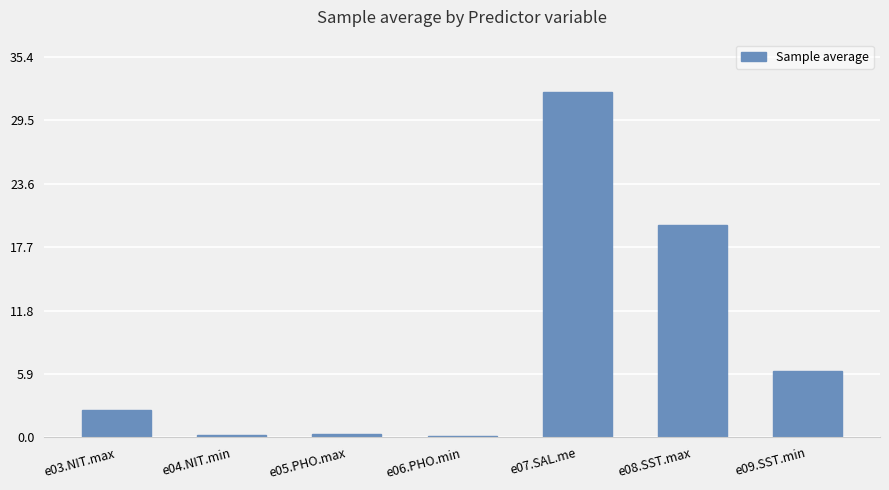

True or false: the data shows 0.1 at e06.PHO.min.

True